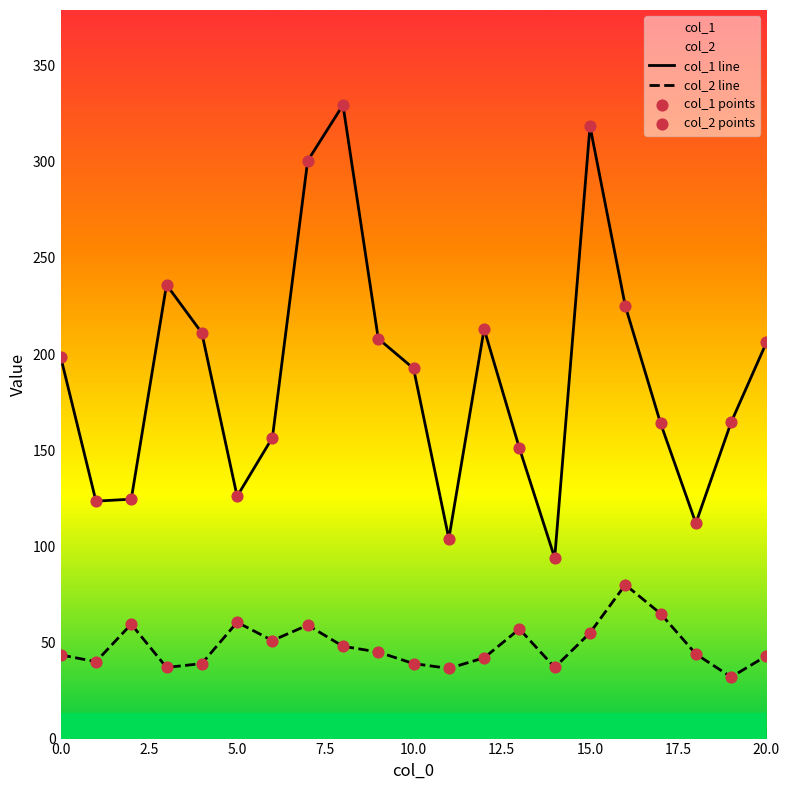

What is the smallest value displayed?

32.0